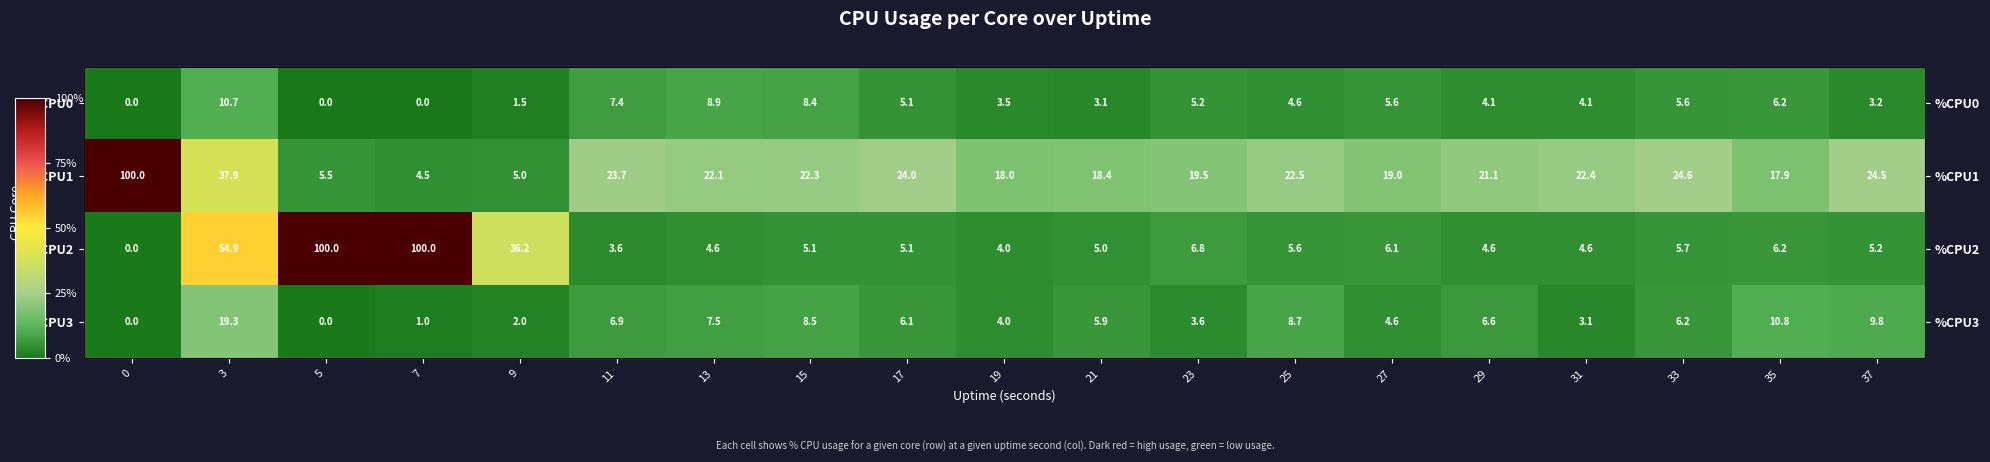

What is the difference between the row_3 values at 33 and 29?

0.4